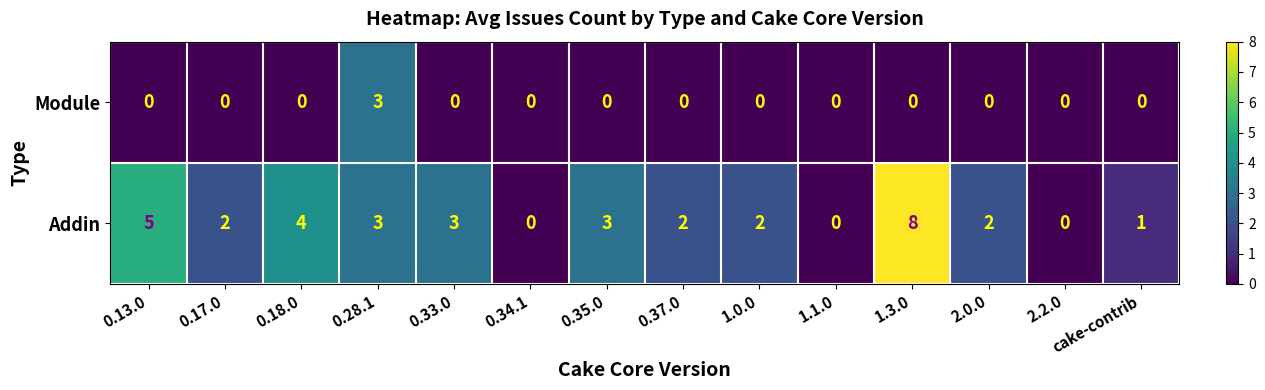

What is the total value across all series at 1.3.0?

8